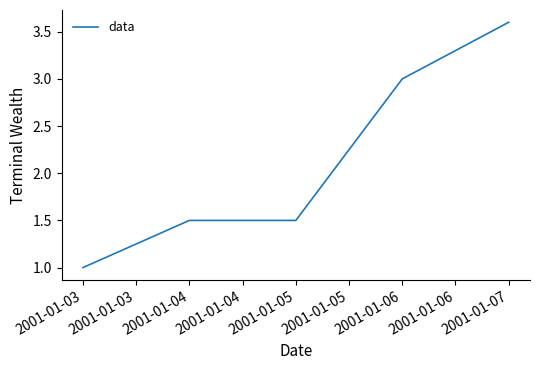

What is the approximate value at 2001-01-07?

3.6